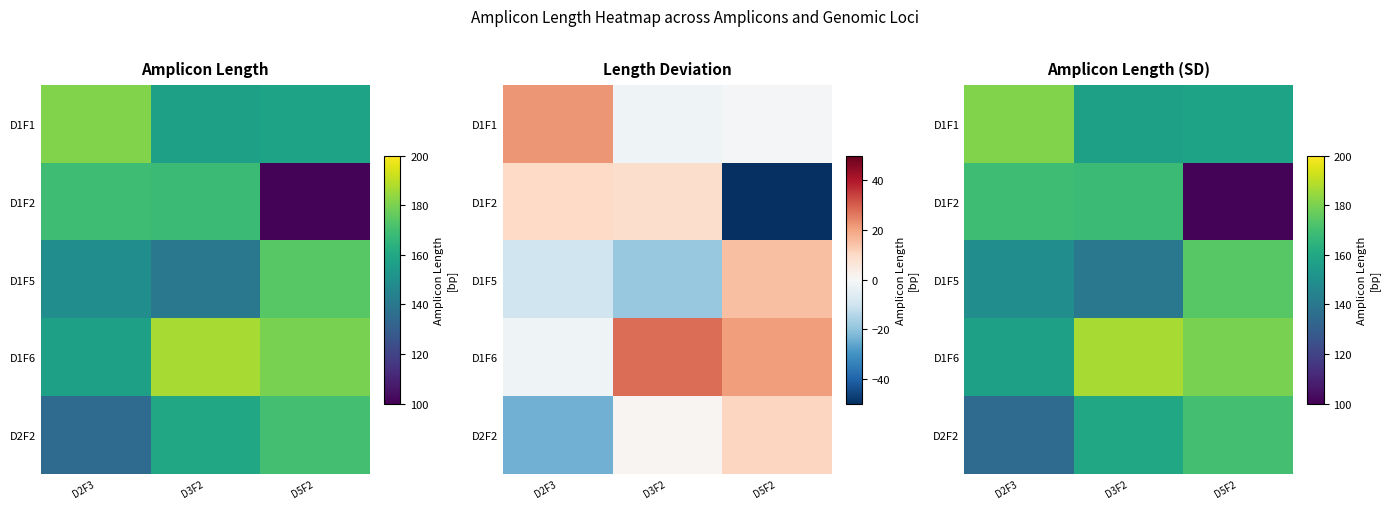

At which label does D1F2 reach its minimum?

D5F2